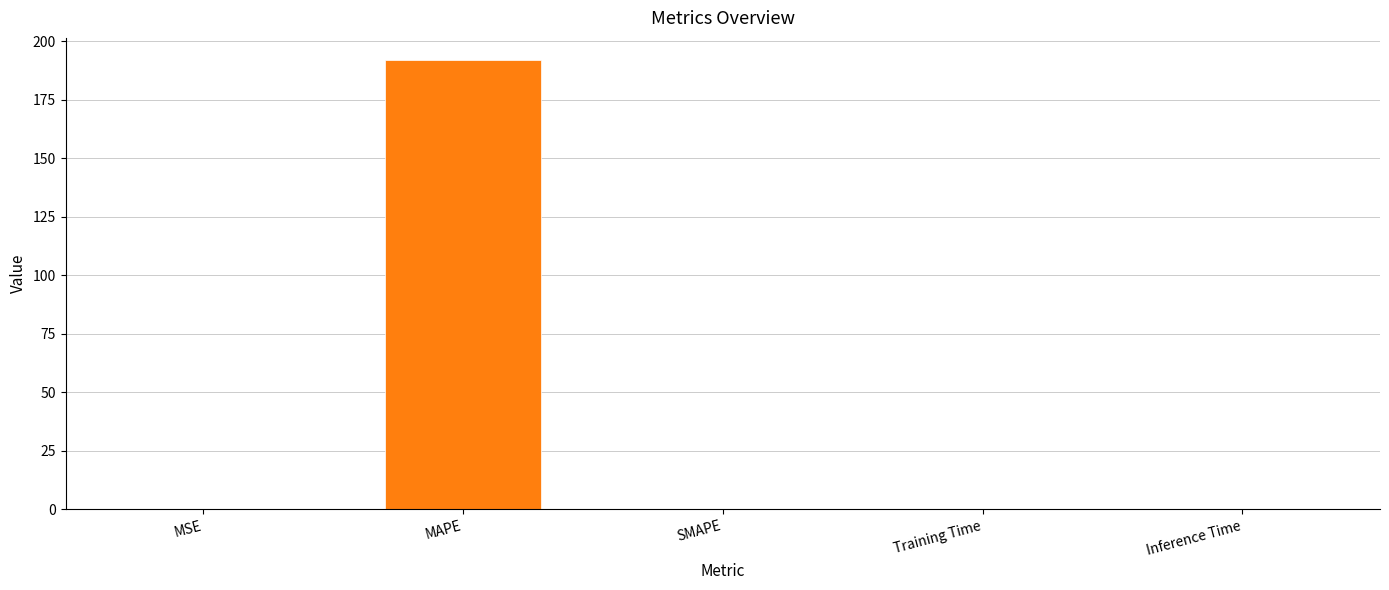

True or false: the data shows 289.8 at MAPE.

False